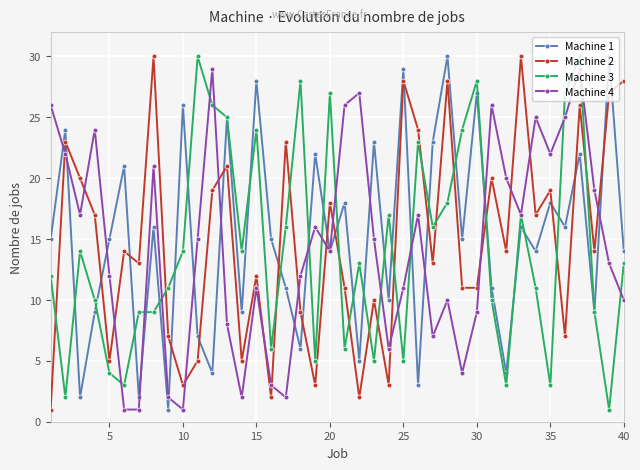

Which series ends up on top after the final intersection of Machine 4 and Machine 2?

Machine 2